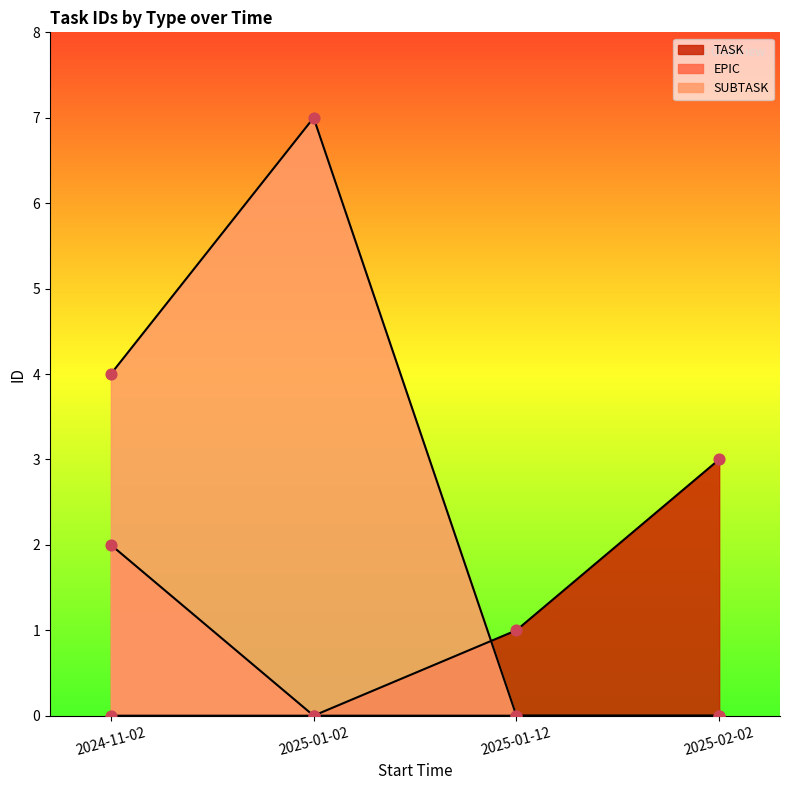

Which series has the largest Y range (max minus min)?

EPIC